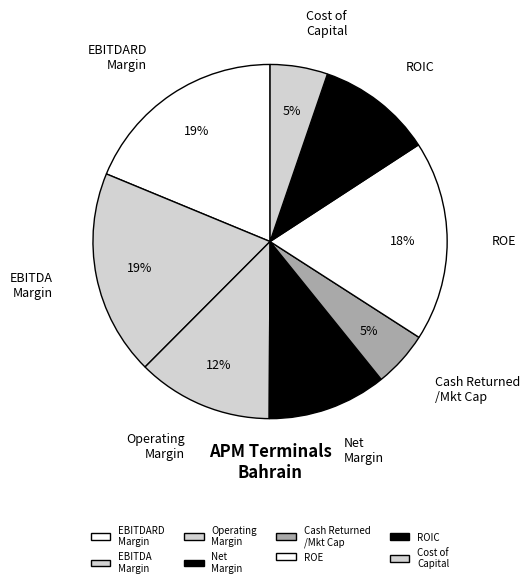

Combined, do EBITDA Margin and Cash Returned /Mkt Cap account for over 50%?

No